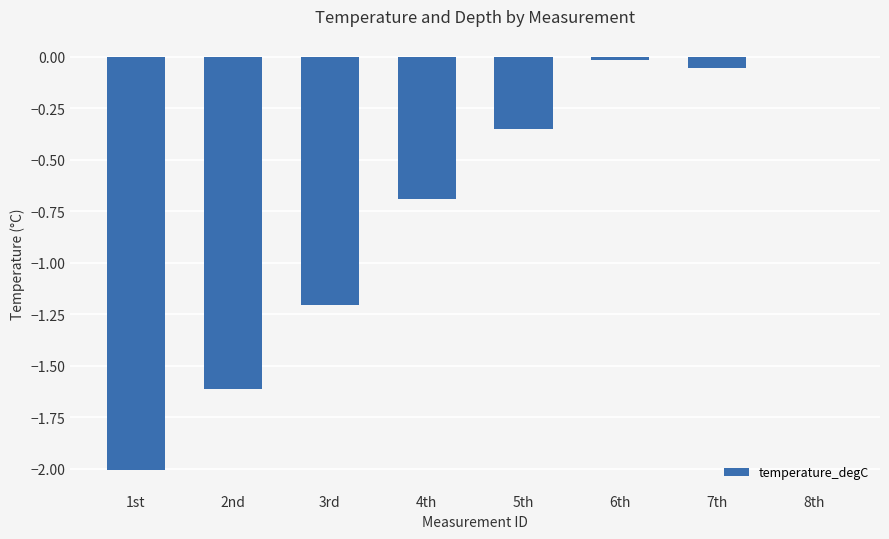

The value at 2nd is -1.6. True or false?

True